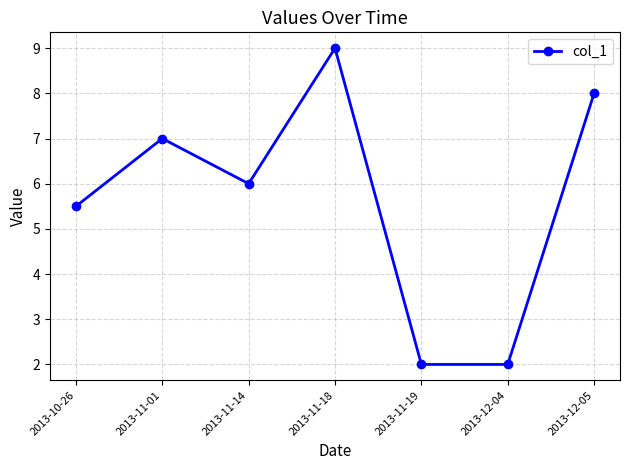

Approximately how many times larger is the value at 2013-11-01 compared to 2013-10-26?

1.3